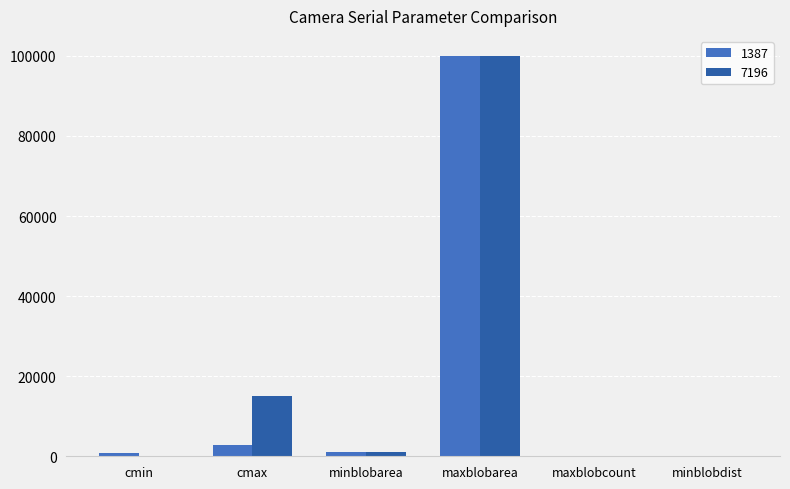

Are the bars horizontal?

No